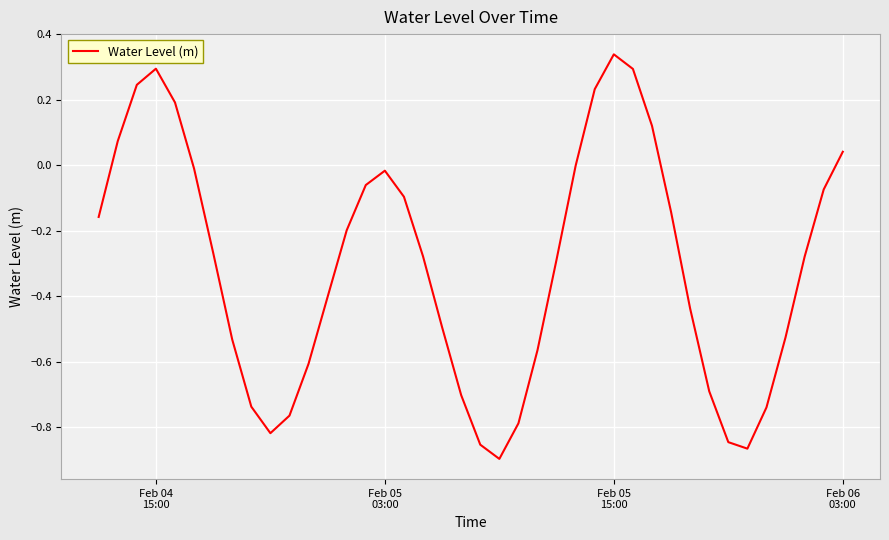

What is the difference between the maximum and minimum values?

1.2